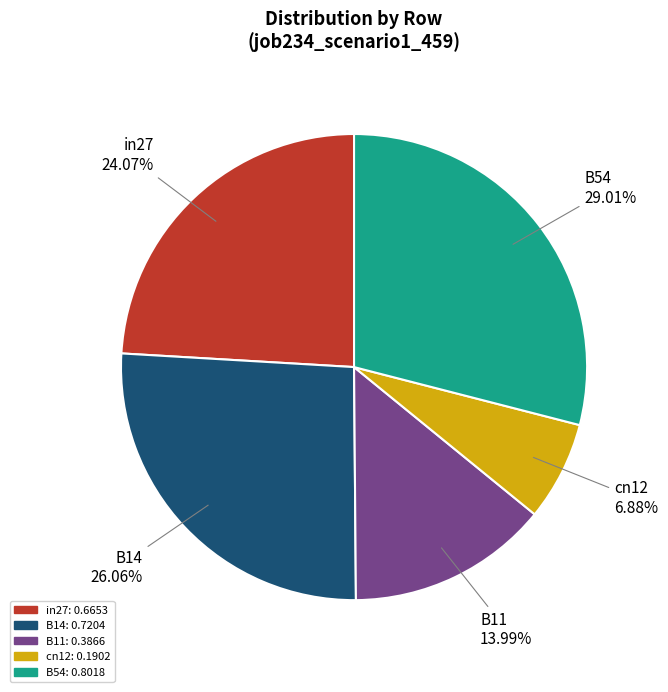

To the nearest percent, what is the difference between the B54 and in27 slice percentages?

5%